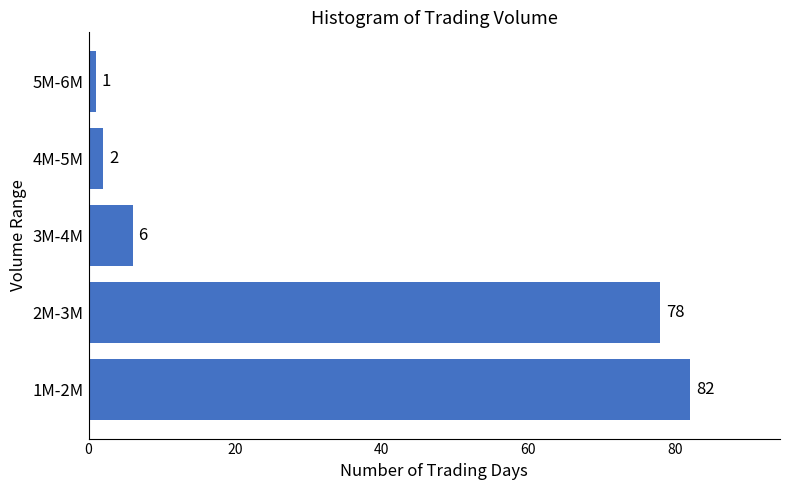

Reading top to bottom, extract all data points from this chart.

1	2	6	78	82